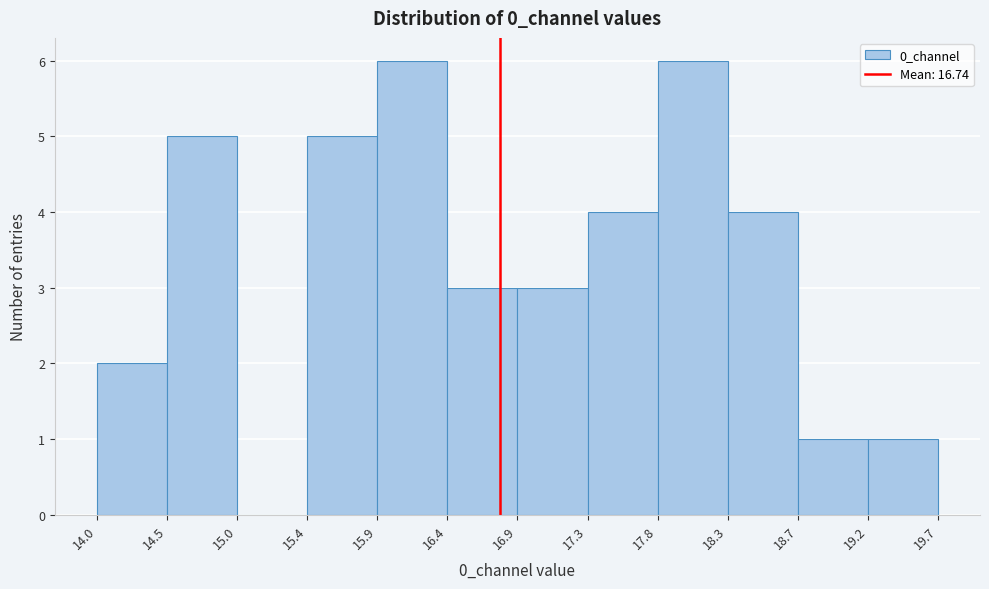

Reading left to right, list every bar in this chart as the range it spans on the x-axis followed by its height. The values are not printed on the chart, so give them approximately, as read against the axis.

14.0 to 14.5: 2
14.5 to 15.0: 5
15.0 to 15.4: 0
15.4 to 15.9: 5
15.9 to 16.4: 6
16.4 to 16.9: 3
16.9 to 17.3: 3
17.3 to 17.8: 4
17.8 to 18.3: 6
18.3 to 18.7: 4
18.7 to 19.2: 1
19.2 to 19.7: 1